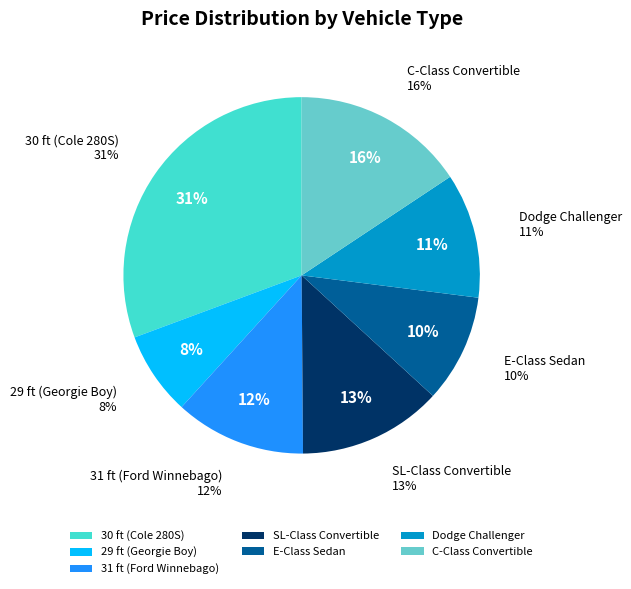

To the nearest percent, what percentage of the pie is SL-Class Convertible?

13%